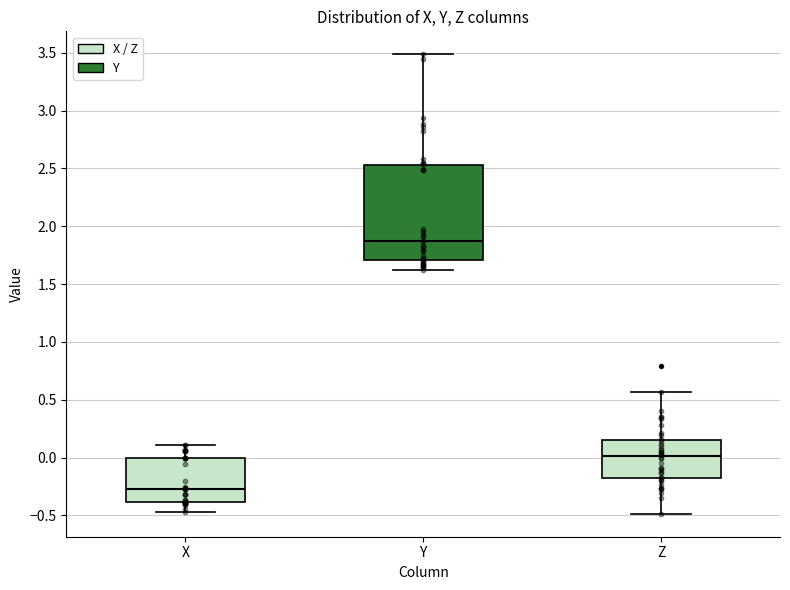

Which box has the lowest median line?

X